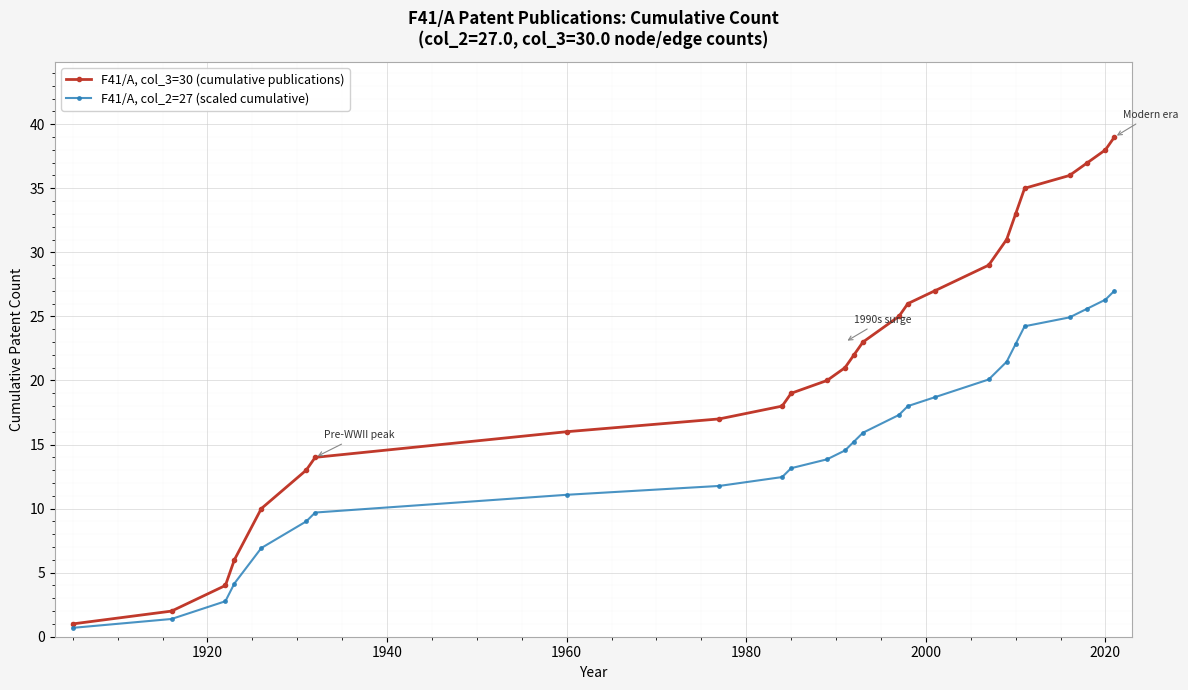

Reading right to left, extract all data points from this chart.

F41/A, col_3=30 (cumulative publications): 39.0	38.0	37.0	36.0	35.0	33.0	31.0	29.0	27.0	26.0	25.0	23.0	22.0	21.0	20.0	19.0	18.0	17.0	16.0	14.0	13.0	10.0	6.0	4.0	2.0	1.0
F41/A, col_2=27 (scaled cumulative): 27.0	26.3	25.6	24.9	24.2	22.8	21.5	20.1	18.7	18.0	17.3	15.9	15.2	14.5	13.8	13.2	12.5	11.8	11.1	9.7	9.0	6.9	4.2	2.8	1.4	0.7